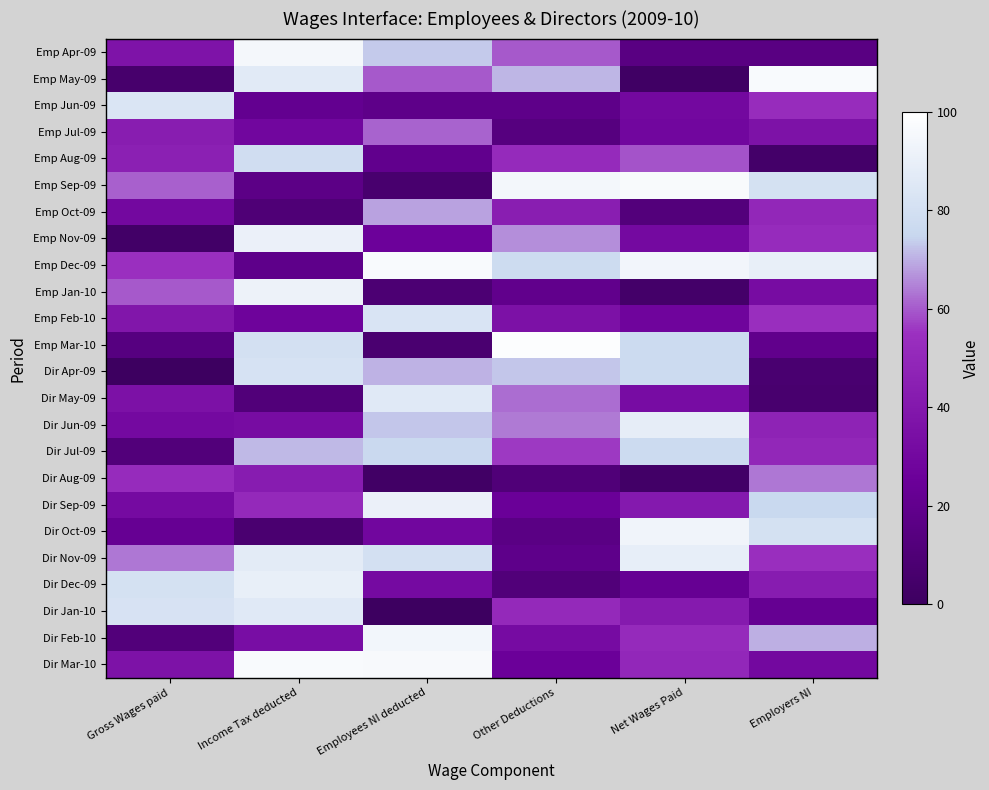

Reading left to right, transcribe all the data shown in this chart.

Emp Apr-09: Gross Wages paid=37.5	Income Tax deducted=95.1	Employees NI deducted=73.2	Other Deductions=59.9	Net Wages Paid=15.6	Employers NI=15.6
Emp May-09: Gross Wages paid=5.8	Income Tax deducted=86.6	Employees NI deducted=60.1	Other Deductions=70.8	Net Wages Paid=2.1	Employers NI=97.0
Emp Jun-09: Gross Wages paid=83.2	Income Tax deducted=21.2	Employees NI deducted=18.2	Other Deductions=18.3	Net Wages Paid=30.4	Employers NI=52.5
Emp Jul-09: Gross Wages paid=43.2	Income Tax deducted=29.1	Employees NI deducted=61.2	Other Deductions=13.9	Net Wages Paid=29.2	Employers NI=36.6
Emp Aug-09: Gross Wages paid=45.6	Income Tax deducted=78.5	Employees NI deducted=20.0	Other Deductions=51.4	Net Wages Paid=59.2	Employers NI=4.6
Emp Sep-09: Gross Wages paid=60.8	Income Tax deducted=17.1	Employees NI deducted=6.5	Other Deductions=94.9	Net Wages Paid=96.6	Employers NI=80.8
Emp Oct-09: Gross Wages paid=30.5	Income Tax deducted=9.8	Employees NI deducted=68.4	Other Deductions=44.0	Net Wages Paid=12.2	Employers NI=49.5
Emp Nov-09: Gross Wages paid=3.4	Income Tax deducted=90.9	Employees NI deducted=25.9	Other Deductions=66.3	Net Wages Paid=31.2	Employers NI=52.0
Emp Dec-09: Gross Wages paid=54.7	Income Tax deducted=18.5	Employees NI deducted=97.0	Other Deductions=77.5	Net Wages Paid=93.9	Employers NI=89.5
Emp Jan-10: Gross Wages paid=59.8	Income Tax deducted=92.2	Employees NI deducted=8.8	Other Deductions=19.6	Net Wages Paid=4.5	Employers NI=32.5
Emp Feb-10: Gross Wages paid=38.9	Income Tax deducted=27.1	Employees NI deducted=82.9	Other Deductions=35.7	Net Wages Paid=28.1	Employers NI=54.3
Emp Mar-10: Gross Wages paid=14.1	Income Tax deducted=80.2	Employees NI deducted=7.5	Other Deductions=98.7	Net Wages Paid=77.2	Employers NI=19.9
Dir Apr-09: Gross Wages paid=0.6	Income Tax deducted=81.5	Employees NI deducted=70.7	Other Deductions=72.9	Net Wages Paid=77.1	Employers NI=7.4
Dir May-09: Gross Wages paid=35.8	Income Tax deducted=11.6	Employees NI deducted=86.3	Other Deductions=62.3	Net Wages Paid=33.1	Employers NI=6.4
Dir Jun-09: Gross Wages paid=31.1	Income Tax deducted=32.5	Employees NI deducted=73.0	Other Deductions=63.8	Net Wages Paid=88.7	Employers NI=47.2
Dir Jul-09: Gross Wages paid=12.0	Income Tax deducted=71.3	Employees NI deducted=76.1	Other Deductions=56.1	Net Wages Paid=77.1	Employers NI=49.4
Dir Aug-09: Gross Wages paid=52.3	Income Tax deducted=42.8	Employees NI deducted=2.5	Other Deductions=10.8	Net Wages Paid=3.1	Employers NI=63.6
Dir Sep-09: Gross Wages paid=31.4	Income Tax deducted=50.9	Employees NI deducted=90.8	Other Deductions=24.9	Net Wages Paid=41.0	Employers NI=75.6
Dir Oct-09: Gross Wages paid=22.9	Income Tax deducted=7.7	Employees NI deducted=29.0	Other Deductions=16.1	Net Wages Paid=93.0	Employers NI=80.8
Dir Nov-09: Gross Wages paid=63.3	Income Tax deducted=87.1	Employees NI deducted=80.4	Other Deductions=18.7	Net Wages Paid=89.3	Employers NI=53.9
Dir Dec-09: Gross Wages paid=80.7	Income Tax deducted=89.6	Employees NI deducted=31.8	Other Deductions=11.0	Net Wages Paid=22.8	Employers NI=42.7
Dir Jan-10: Gross Wages paid=81.8	Income Tax deducted=86.1	Employees NI deducted=0.7	Other Deductions=51.1	Net Wages Paid=41.7	Employers NI=22.2
Dir Feb-10: Gross Wages paid=12.0	Income Tax deducted=33.8	Employees NI deducted=94.3	Other Deductions=32.3	Net Wages Paid=51.9	Employers NI=70.3
Dir Mar-10: Gross Wages paid=36.4	Income Tax deducted=97.2	Employees NI deducted=96.2	Other Deductions=25.2	Net Wages Paid=49.7	Employers NI=30.1